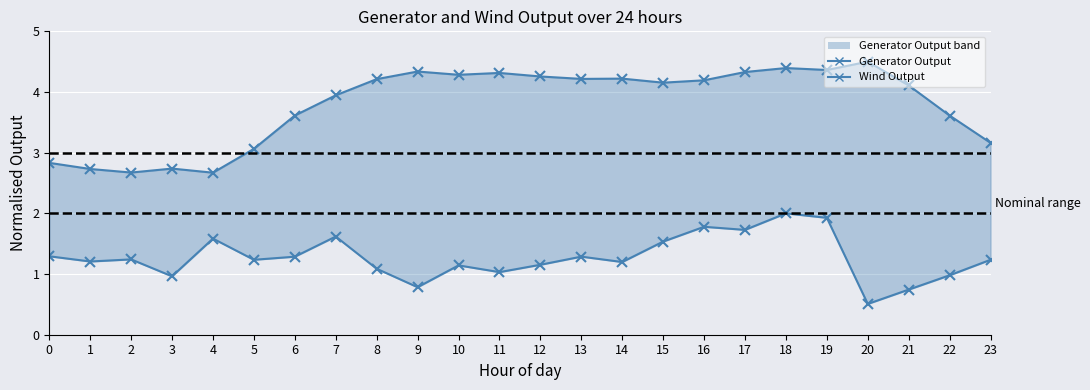

What is the value of the Generator Output point at the 24th from the left?

3.2